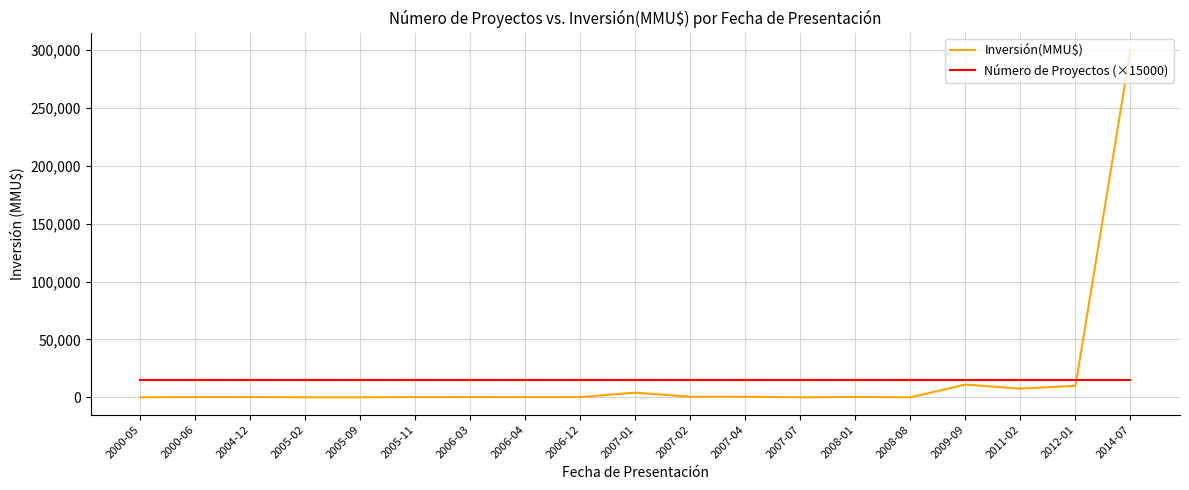

After their last crossing, which series has the higher values: Inversión(MMU$) or Número de Proyectos (×15000)?

Inversión(MMU$)